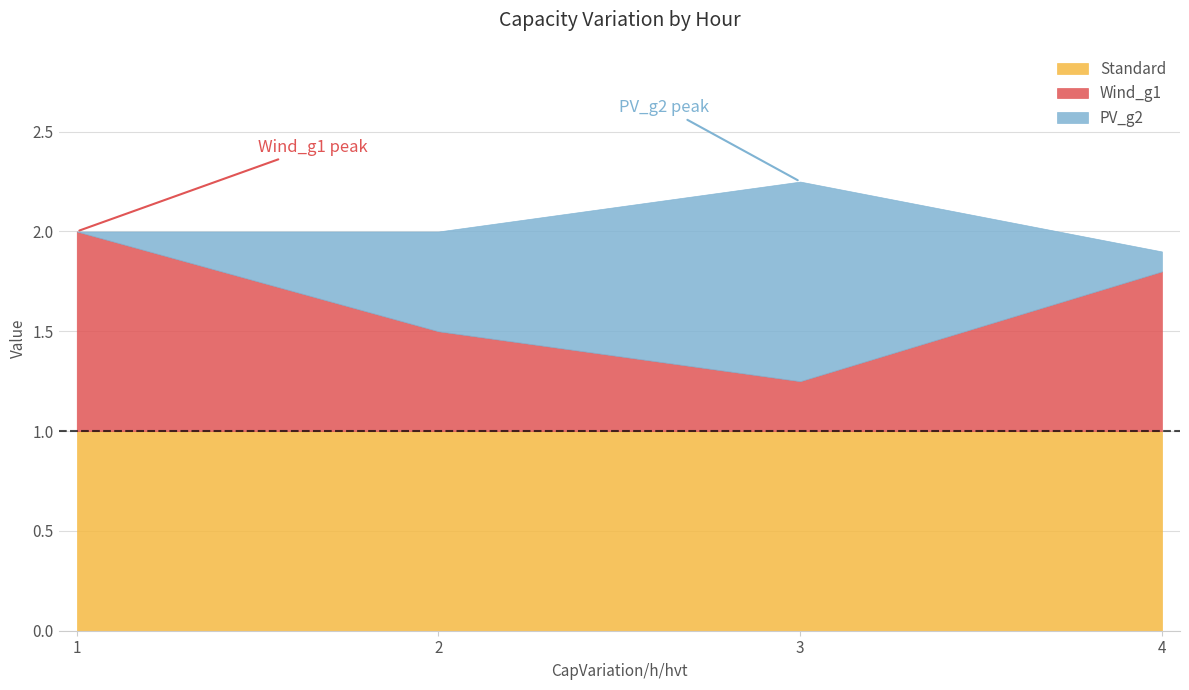

True or false: Wind_g1 and Standard cross at least once.

False